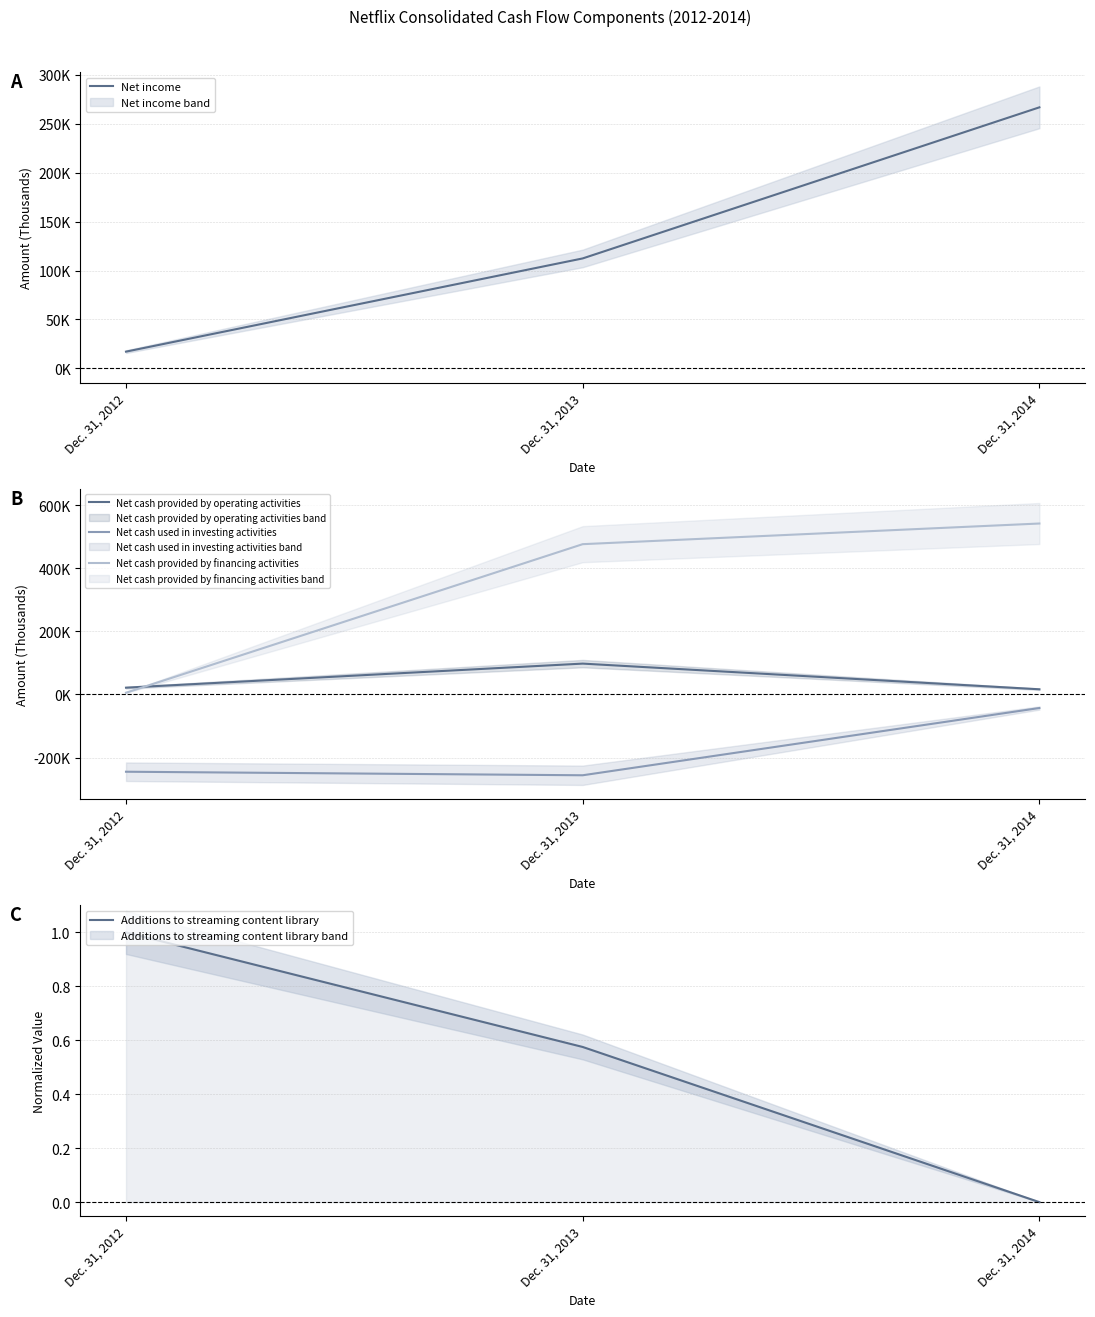

Between Dec. 31, 2013 and Dec. 31, 2014, which is larger?

Dec. 31, 2014